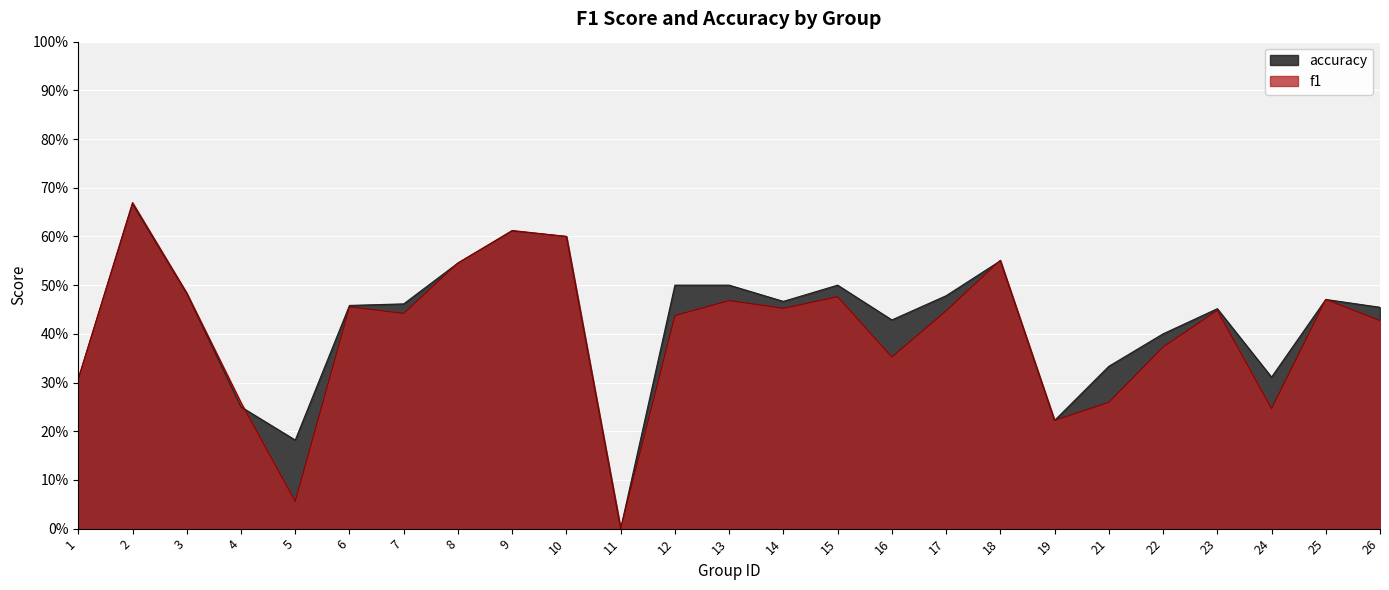

What are all the series names shown in the legend?

f1, accuracy